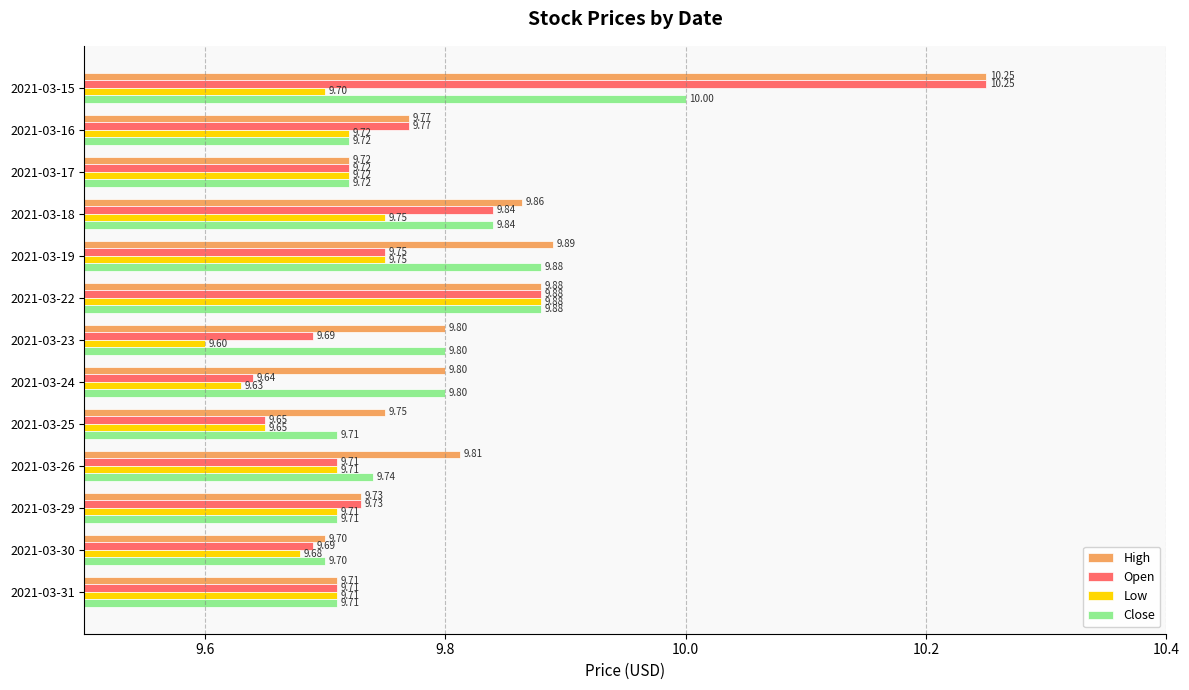

How many Open values are between 9 and 10?

12